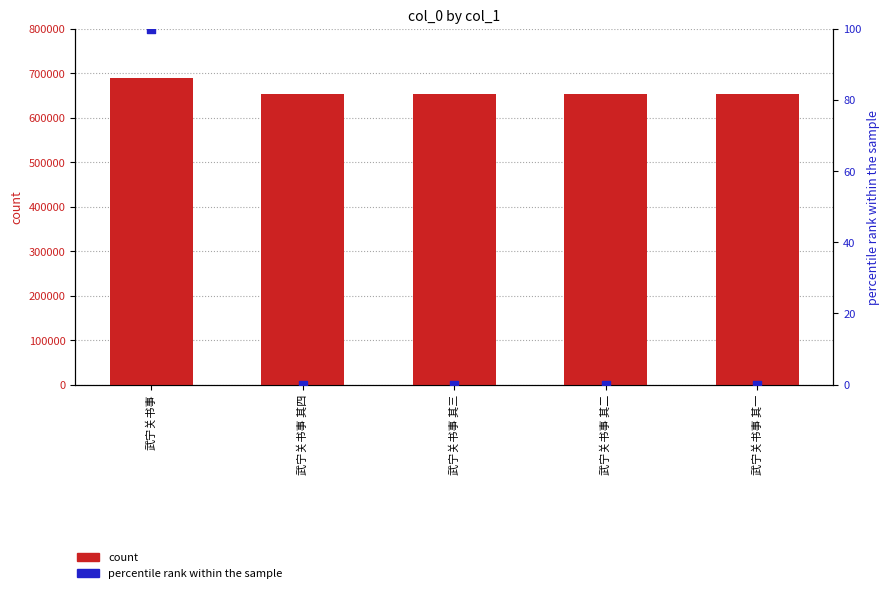

Which series has the largest total across all categories?

count